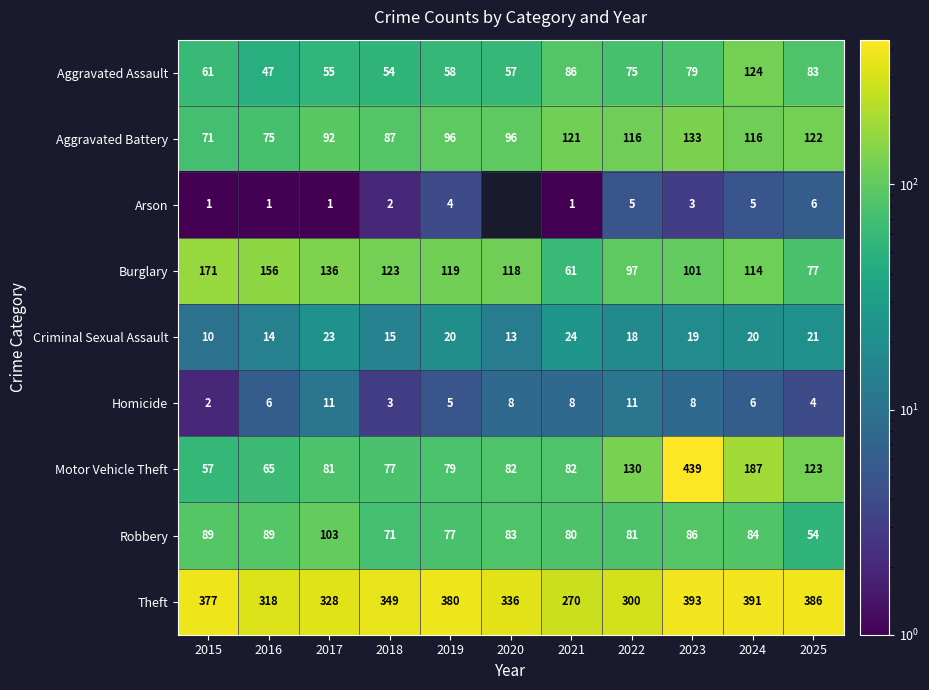

The value of Aggravated Battery at 2015 is 42.1. True or false?

False